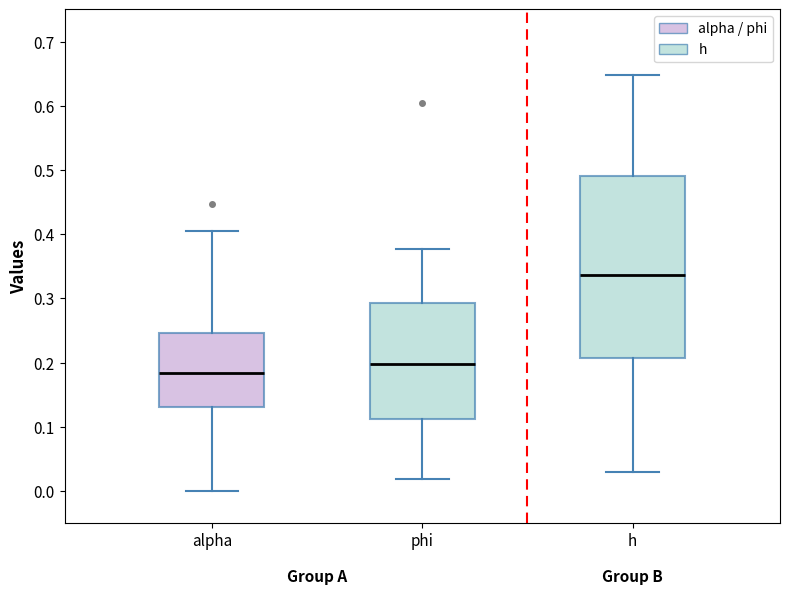

Which box is the tallest, from its lower edge to its upper edge?

h